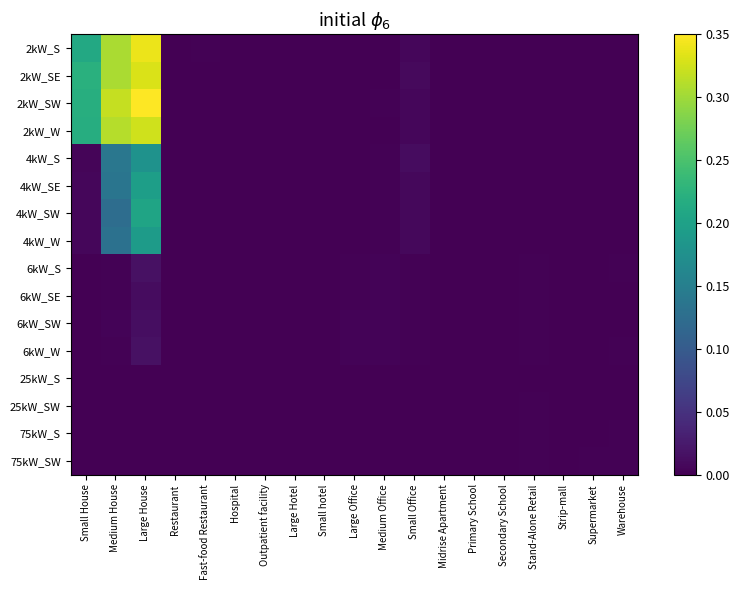

Reading left to right, what are all the values shown in this chart?

2kW_S: Small House=0.2	Medium House=0.3	Large House=0.3	Restaurant=0.0	Fast-food Restaurant=0.0	Hospital=0.0	Outpatient facility=0.0	Large Hotel=0.0	Small hotel=0.0	Large Office=0.0	Medium Office=0.0	Small Office=0.0	Midrise Apartment=0.0	Primary School=0.0	Secondary School=0.0	Stand-Alone Retail=0.0	Strip-mall=0.0	Supermarket=0.0	Warehouse=0.0
2kW_SE: Small House=0.2	Medium House=0.3	Large House=0.3	Restaurant=0.0	Fast-food Restaurant=0.0	Hospital=0.0	Outpatient facility=0.0	Large Hotel=0.0	Small hotel=0.0	Large Office=0.0	Medium Office=0.0	Small Office=0.0	Midrise Apartment=0.0	Primary School=0.0	Secondary School=0.0	Stand-Alone Retail=0.0	Strip-mall=0.0	Supermarket=0.0	Warehouse=0.0
2kW_SW: Small House=0.2	Medium House=0.3	Large House=0.3	Restaurant=0.0	Fast-food Restaurant=0.0	Hospital=0.0	Outpatient facility=0.0	Large Hotel=0.0	Small hotel=0.0	Large Office=0.0	Medium Office=0.0	Small Office=0.0	Midrise Apartment=0.0	Primary School=0.0	Secondary School=0.0	Stand-Alone Retail=0.0	Strip-mall=0.0	Supermarket=0.0	Warehouse=0.0
2kW_W: Small House=0.2	Medium House=0.3	Large House=0.3	Restaurant=0.0	Fast-food Restaurant=0.0	Hospital=0.0	Outpatient facility=0.0	Large Hotel=0.0	Small hotel=0.0	Large Office=0.0	Medium Office=0.0	Small Office=0.0	Midrise Apartment=0.0	Primary School=0.0	Secondary School=0.0	Stand-Alone Retail=0.0	Strip-mall=0.0	Supermarket=0.0	Warehouse=0.0
4kW_S: Small House=0.0	Medium House=0.1	Large House=0.2	Restaurant=0.0	Fast-food Restaurant=0.0	Hospital=0.0	Outpatient facility=0.0	Large Hotel=0.0	Small hotel=0.0	Large Office=0.0	Medium Office=0.0	Small Office=0.0	Midrise Apartment=0.0	Primary School=0.0	Secondary School=0.0	Stand-Alone Retail=0.0	Strip-mall=0.0	Supermarket=0.0	Warehouse=0.0
4kW_SE: Small House=0.0	Medium House=0.1	Large House=0.2	Restaurant=0.0	Fast-food Restaurant=0.0	Hospital=0.0	Outpatient facility=0.0	Large Hotel=0.0	Small hotel=0.0	Large Office=0.0	Medium Office=0.0	Small Office=0.0	Midrise Apartment=0.0	Primary School=0.0	Secondary School=0.0	Stand-Alone Retail=0.0	Strip-mall=0.0	Supermarket=0.0	Warehouse=0.0
4kW_SW: Small House=0.0	Medium House=0.1	Large House=0.2	Restaurant=0.0	Fast-food Restaurant=0.0	Hospital=0.0	Outpatient facility=0.0	Large Hotel=0.0	Small hotel=0.0	Large Office=0.0	Medium Office=0.0	Small Office=0.0	Midrise Apartment=0.0	Primary School=0.0	Secondary School=0.0	Stand-Alone Retail=0.0	Strip-mall=0.0	Supermarket=0.0	Warehouse=0.0
4kW_W: Small House=0.0	Medium House=0.1	Large House=0.2	Restaurant=0.0	Fast-food Restaurant=0.0	Hospital=0.0	Outpatient facility=0.0	Large Hotel=0.0	Small hotel=0.0	Large Office=0.0	Medium Office=0.0	Small Office=0.0	Midrise Apartment=0.0	Primary School=0.0	Secondary School=0.0	Stand-Alone Retail=0.0	Strip-mall=0.0	Supermarket=0.0	Warehouse=0.0
6kW_S: Small House=0.0	Medium House=0.0	Large House=0.0	Restaurant=0.0	Fast-food Restaurant=0.0	Hospital=0.0	Outpatient facility=0.0	Large Hotel=0.0	Small hotel=0.0	Large Office=0.0	Medium Office=0.0	Small Office=0.0	Midrise Apartment=0.0	Primary School=0.0	Secondary School=0.0	Stand-Alone Retail=0.0	Strip-mall=0.0	Supermarket=0.0	Warehouse=0.0
6kW_SE: Small House=0.0	Medium House=0.0	Large House=0.0	Restaurant=0.0	Fast-food Restaurant=0.0	Hospital=0.0	Outpatient facility=0.0	Large Hotel=0.0	Small hotel=0.0	Large Office=0.0	Medium Office=0.0	Small Office=0.0	Midrise Apartment=0.0	Primary School=0.0	Secondary School=0.0	Stand-Alone Retail=0.0	Strip-mall=0.0	Supermarket=0.0	Warehouse=0.0
6kW_SW: Small House=0.0	Medium House=0.0	Large House=0.0	Restaurant=0.0	Fast-food Restaurant=0.0	Hospital=0.0	Outpatient facility=0.0	Large Hotel=0.0	Small hotel=0.0	Large Office=0.0	Medium Office=0.0	Small Office=0.0	Midrise Apartment=0.0	Primary School=0.0	Secondary School=0.0	Stand-Alone Retail=0.0	Strip-mall=0.0	Supermarket=0.0	Warehouse=0.0
6kW_W: Small House=0.0	Medium House=0.0	Large House=0.0	Restaurant=0.0	Fast-food Restaurant=0.0	Hospital=0.0	Outpatient facility=0.0	Large Hotel=0.0	Small hotel=0.0	Large Office=0.0	Medium Office=0.0	Small Office=0.0	Midrise Apartment=0.0	Primary School=0.0	Secondary School=0.0	Stand-Alone Retail=0.0	Strip-mall=0.0	Supermarket=0.0	Warehouse=0.0
25kW_S: Small House=0.0	Medium House=0.0	Large House=0.0	Restaurant=0.0	Fast-food Restaurant=0.0	Hospital=0.0	Outpatient facility=0.0	Large Hotel=0.0	Small hotel=0.0	Large Office=0.0	Medium Office=0.0	Small Office=0.0	Midrise Apartment=0.0	Primary School=0.0	Secondary School=0.0	Stand-Alone Retail=0.0	Strip-mall=0.0	Supermarket=0.0	Warehouse=0.0
25kW_SW: Small House=0.0	Medium House=0.0	Large House=0.0	Restaurant=0.0	Fast-food Restaurant=0.0	Hospital=0.0	Outpatient facility=0.0	Large Hotel=0.0	Small hotel=0.0	Large Office=0.0	Medium Office=0.0	Small Office=0.0	Midrise Apartment=0.0	Primary School=0.0	Secondary School=0.0	Stand-Alone Retail=0.0	Strip-mall=0.0	Supermarket=0.0	Warehouse=0.0
75kW_S: Small House=0.0	Medium House=0.0	Large House=0.0	Restaurant=0.0	Fast-food Restaurant=0.0	Hospital=0.0	Outpatient facility=0.0	Large Hotel=0.0	Small hotel=0.0	Large Office=0.0	Medium Office=0.0	Small Office=0.0	Midrise Apartment=0.0	Primary School=0.0	Secondary School=0.0	Stand-Alone Retail=0.0	Strip-mall=0.0	Supermarket=0.0	Warehouse=0.0
75kW_SW: Small House=0.0	Medium House=0.0	Large House=0.0	Restaurant=0.0	Fast-food Restaurant=0.0	Hospital=0.0	Outpatient facility=0.0	Large Hotel=0.0	Small hotel=0.0	Large Office=0.0	Medium Office=0.0	Small Office=0.0	Midrise Apartment=0.0	Primary School=0.0	Secondary School=0.0	Stand-Alone Retail=0.0	Strip-mall=0.0	Supermarket=0.0	Warehouse=0.0